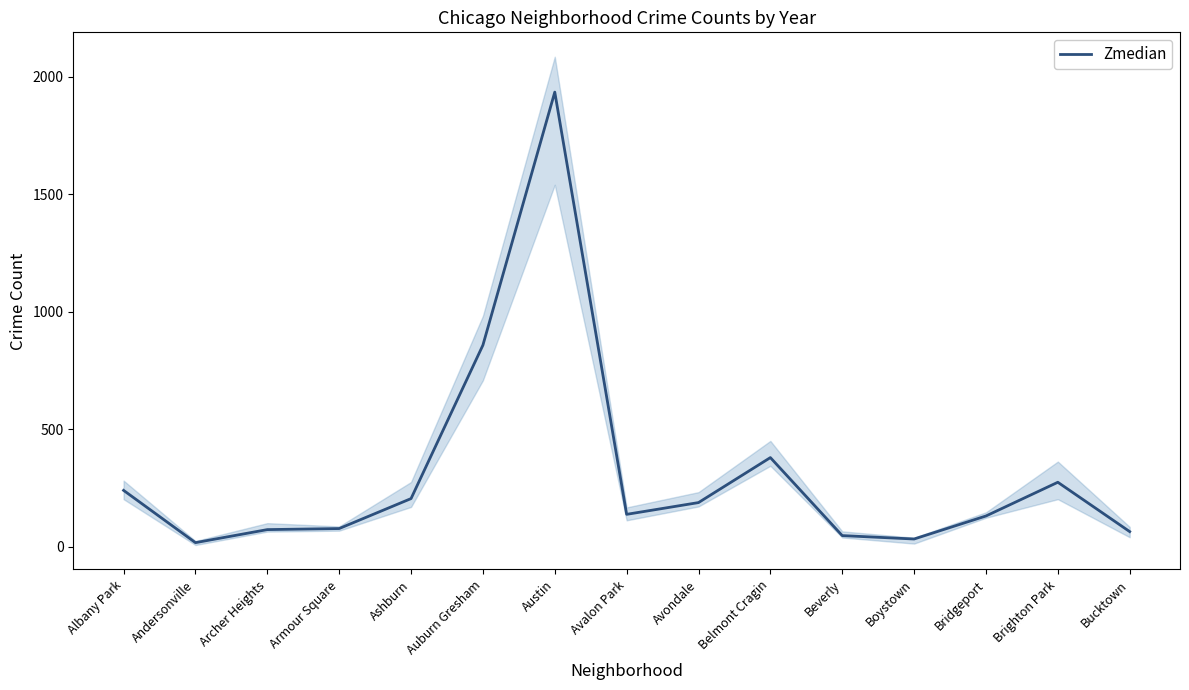

Reading left to right, list all the values displayed in this chart.

Albany Park=240.5	Andersonville=18.0	Archer Heights=73.5	Armour Square=78.0	Ashburn=205.5	Auburn Gresham=858.5	Austin=1935.5	Avalon Park=138.5	Avondale=188.5	Belmont Cragin=380.0	Beverly=48.0	Boystown=33.5	Bridgeport=131.5	Brighton Park=275.0	Bucktown=65.0